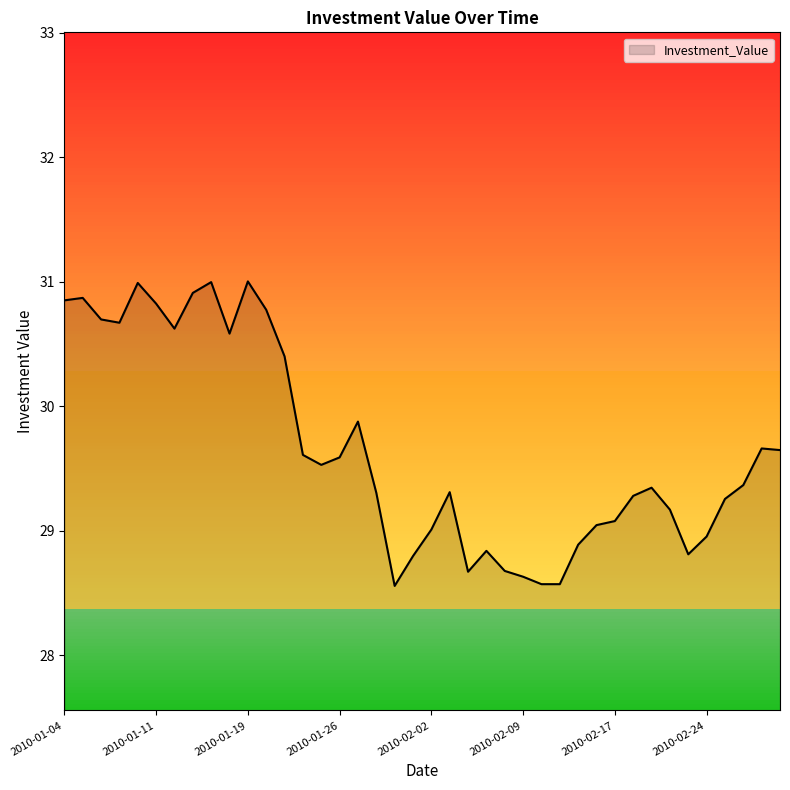

What is the smallest value displayed?

28.6